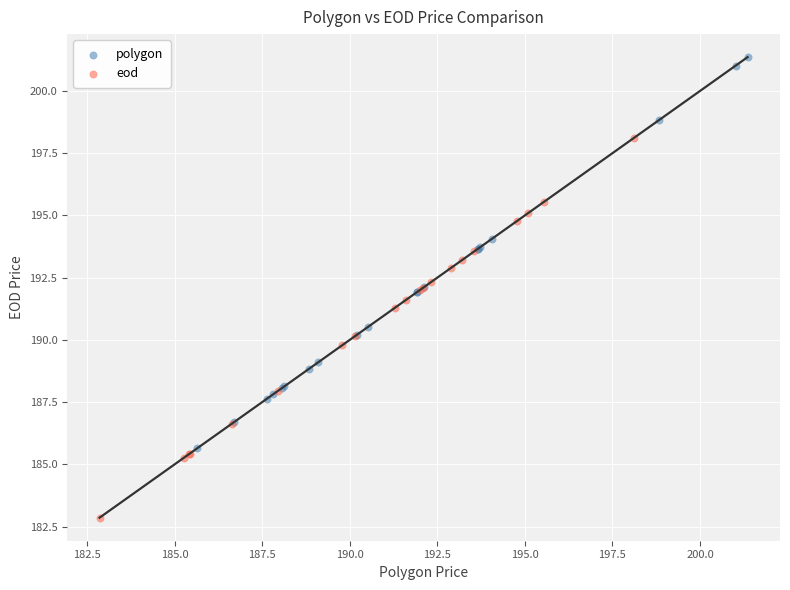

Which series contains the highest Y value?

polygon